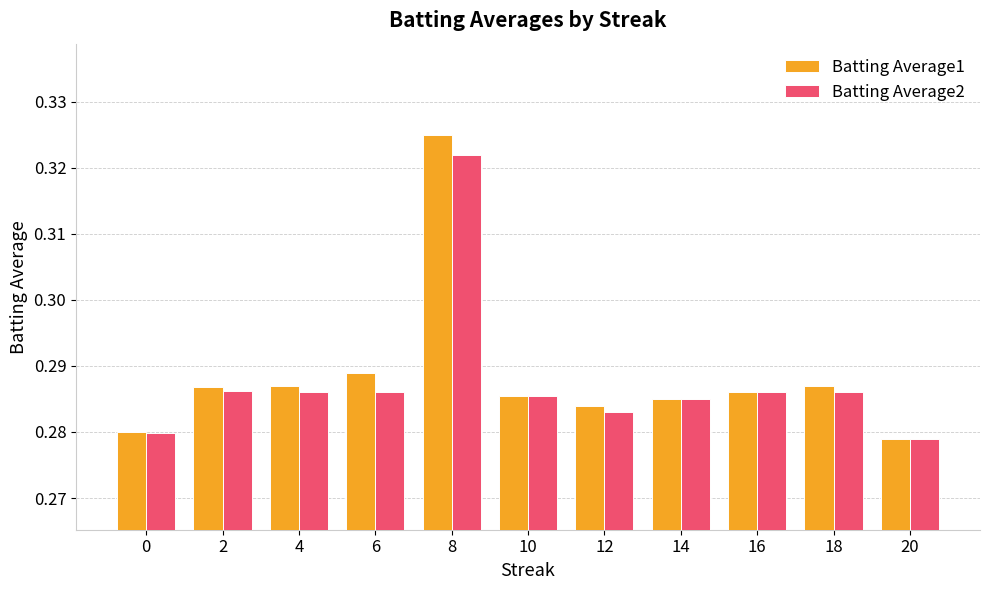

How many categories are shown in the chart?

11